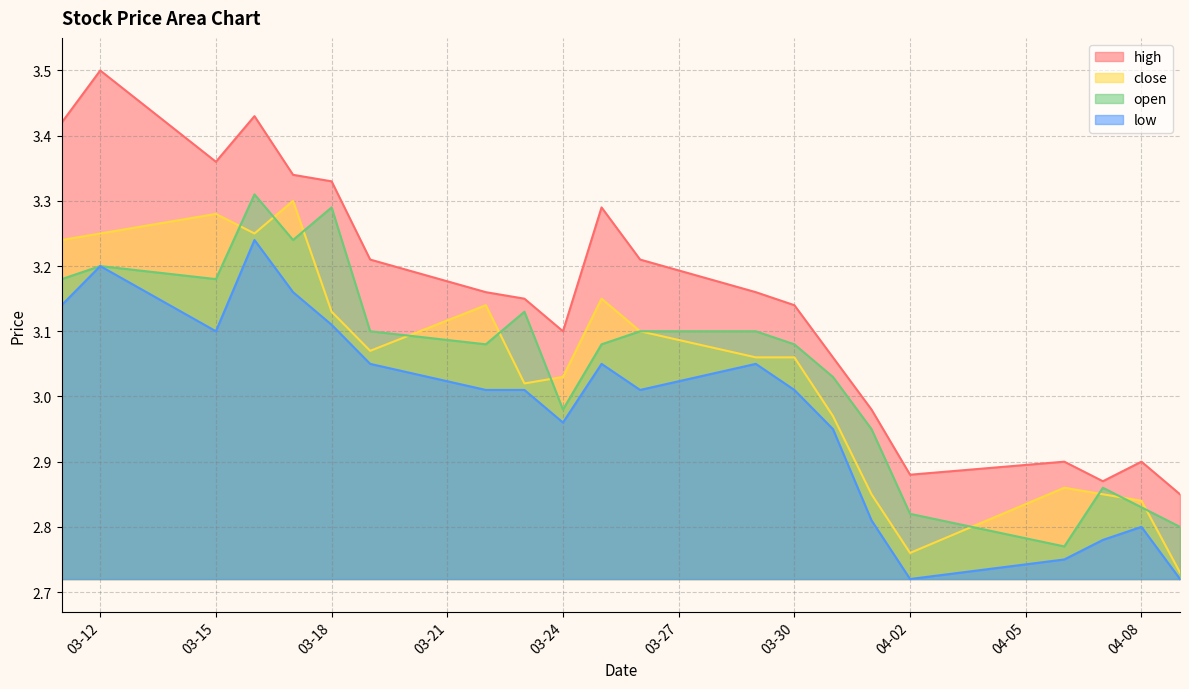

Reading left to right, list all the values displayed in this chart.

high: 3.4	3.5	3.4	3.4	3.3	3.3	3.2	3.2	3.1	3.1	3.3	3.2	3.2	3.1	3.1	3.0	2.9	2.9	2.9	2.9	2.9
close: 3.2	3.2	3.3	3.2	3.3	3.1	3.1	3.1	3.0	3.0	3.1	3.1	3.1	3.1	3.0	2.9	2.8	2.9	2.9	2.8	2.7
open: 3.2	3.2	3.2	3.3	3.2	3.3	3.1	3.1	3.1	3.0	3.1	3.1	3.1	3.1	3.0	3.0	2.8	2.8	2.9	2.8	2.8
low: 3.1	3.2	3.1	3.2	3.2	3.1	3.0	3.0	3.0	3.0	3.0	3.0	3.0	3.0	3.0	2.8	2.7	2.8	2.8	2.8	2.7